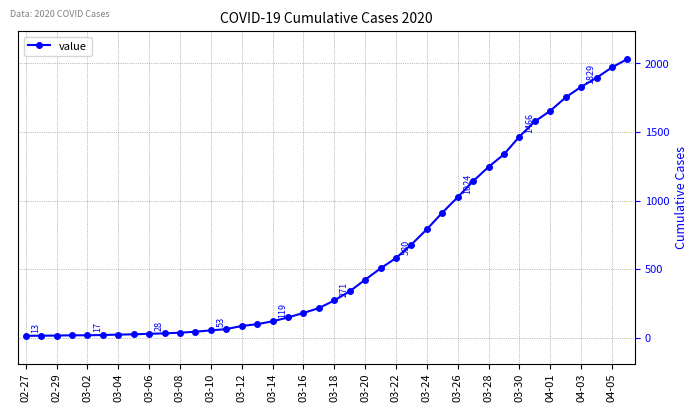

What is the maximum value shown in the chart?

2032